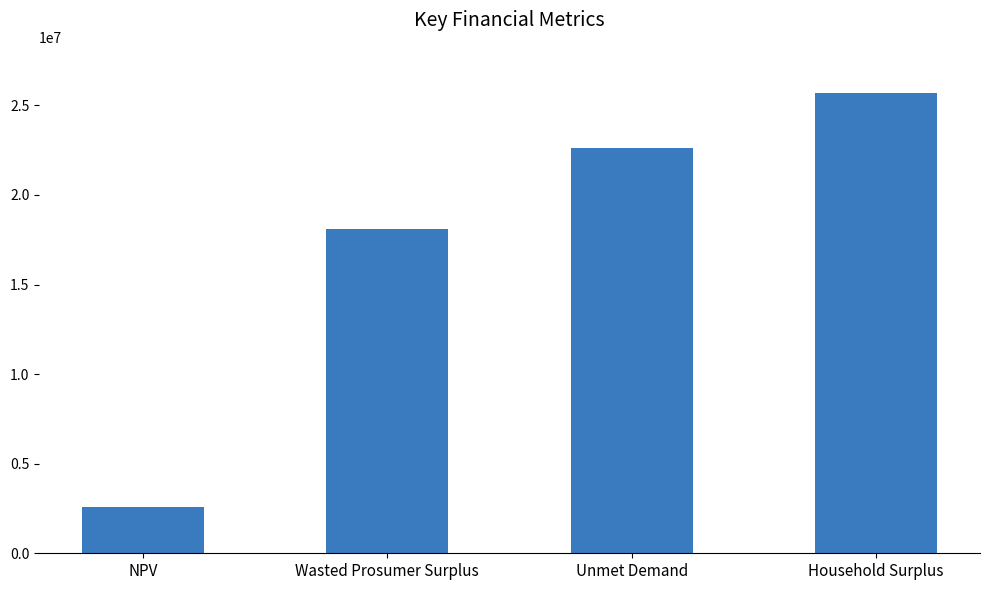

Reading left to right, what are all the values shown in this chart?

NPV=2564378.3	Wasted Prosumer Surplus=18093321.8	Unmet Demand=22598927.4	Household Surplus=25696156.8